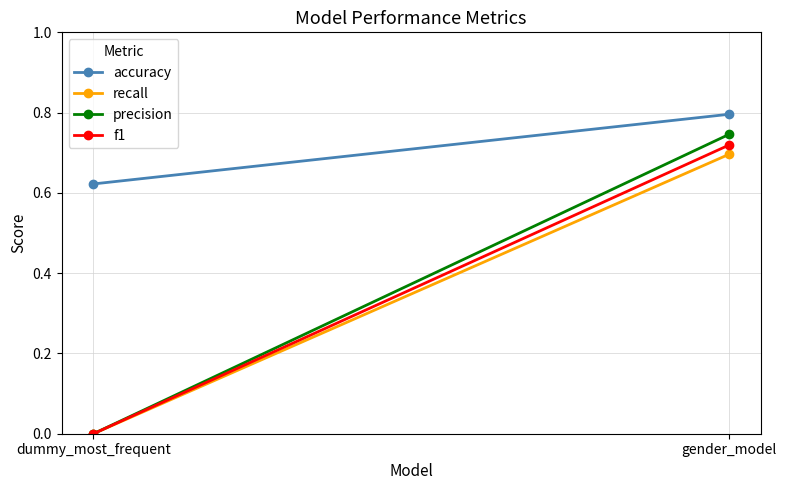

What is the total value across all series at gender_model?

3.0